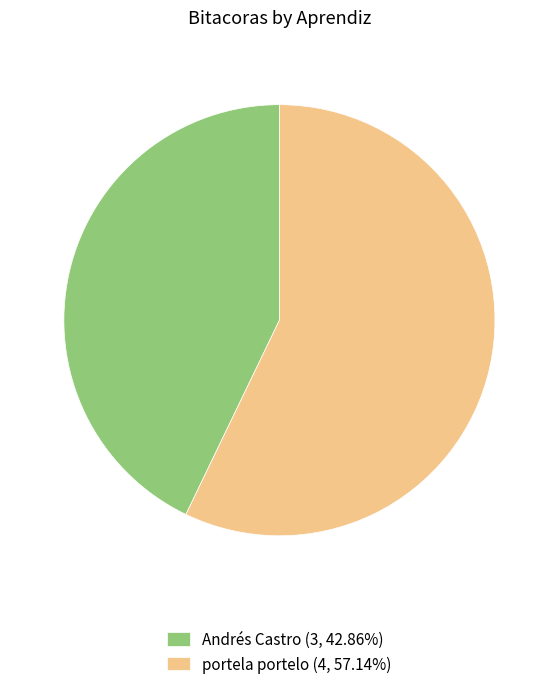

Do portela portelo (4, 57.14%) and Andrés Castro (3, 42.86%) together represent more than half of the pie?

Yes